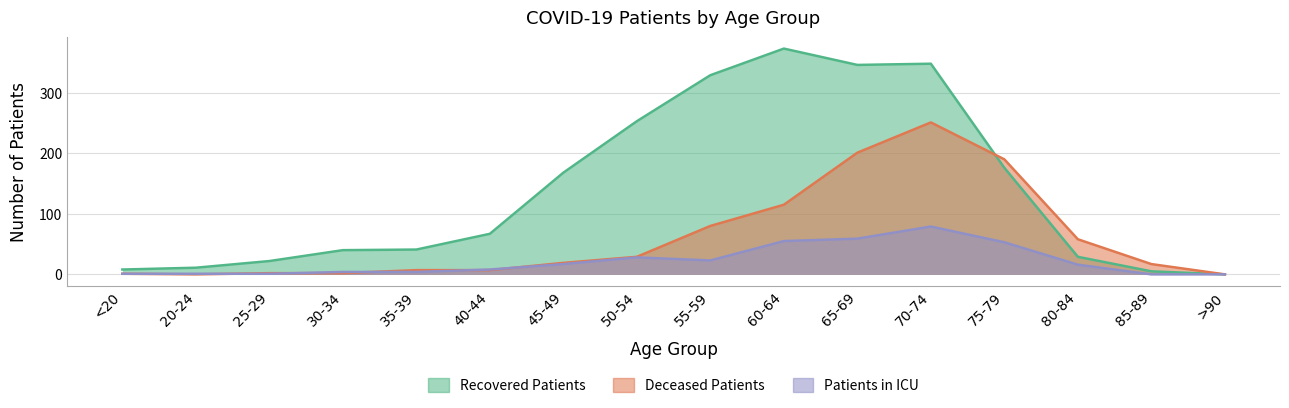

Reading right to left, list all the values displayed in this chart.

recovered_patients: >90=0	85-89=5	80-84=29	75-79=176	70-74=348	65-69=346	60-64=373	55-59=329	50-54=253	45-49=168	40-44=67	35-39=41	30-34=40	25-29=22	20-24=11	<20=8
deceased_patients: >90=0	85-89=17	80-84=58	75-79=190	70-74=251	65-69=201	60-64=115	55-59=80	50-54=29	45-49=19	40-44=7	35-39=7	30-34=2	25-29=2	20-24=0	<20=1
patients_in_icu: >90=0	85-89=0	80-84=16	75-79=53	70-74=79	65-69=59	60-64=55	55-59=23	50-54=28	45-49=17	40-44=8	35-39=4	30-34=4	25-29=1	20-24=1	<20=1